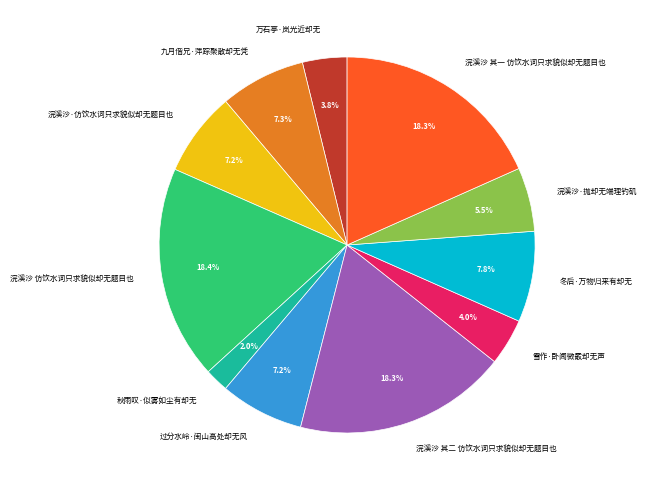

Does any single category account for the majority?

No